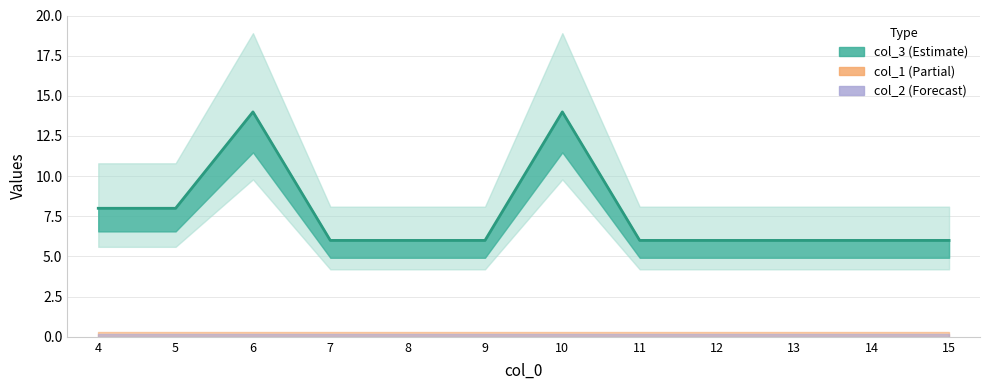

Reading left to right, what are all the values shown in this chart?

4=8	5=8	6=14	7=6	8=6	9=6	10=14	11=6	12=6	13=6	14=6	15=6